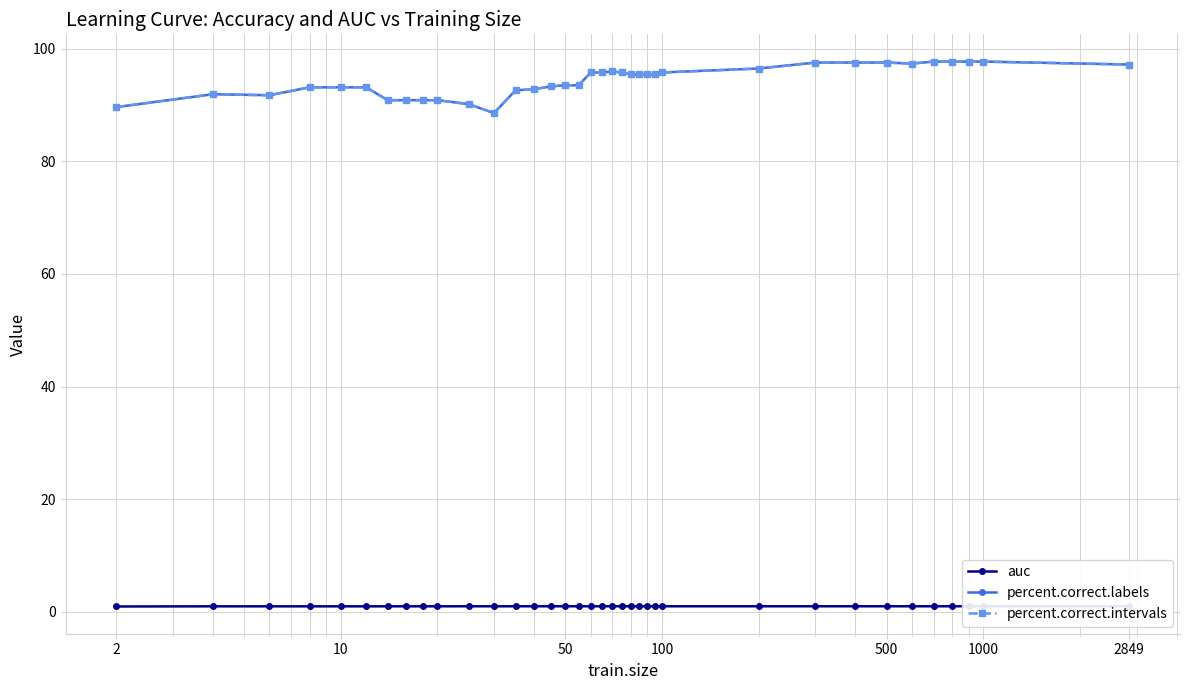

Is this an area chart (filled region under the line)?

No